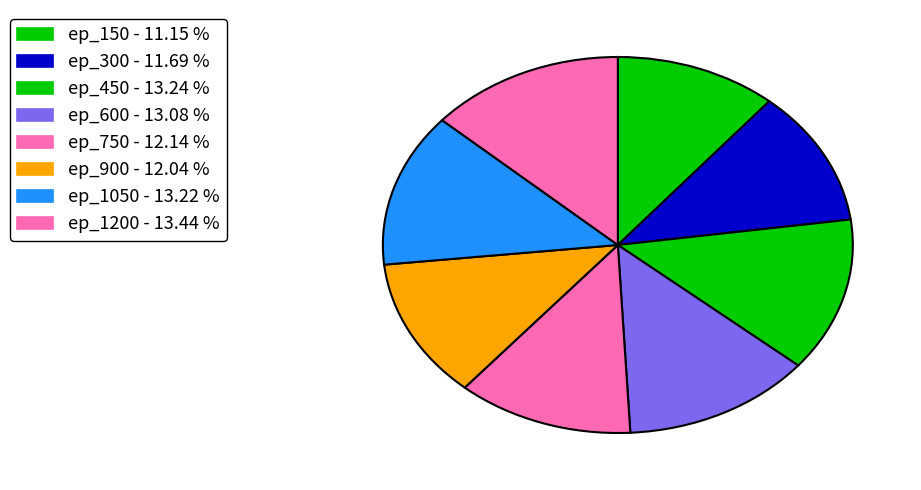

The ep_1200 slice represents 5% of the pie. True or false?

False